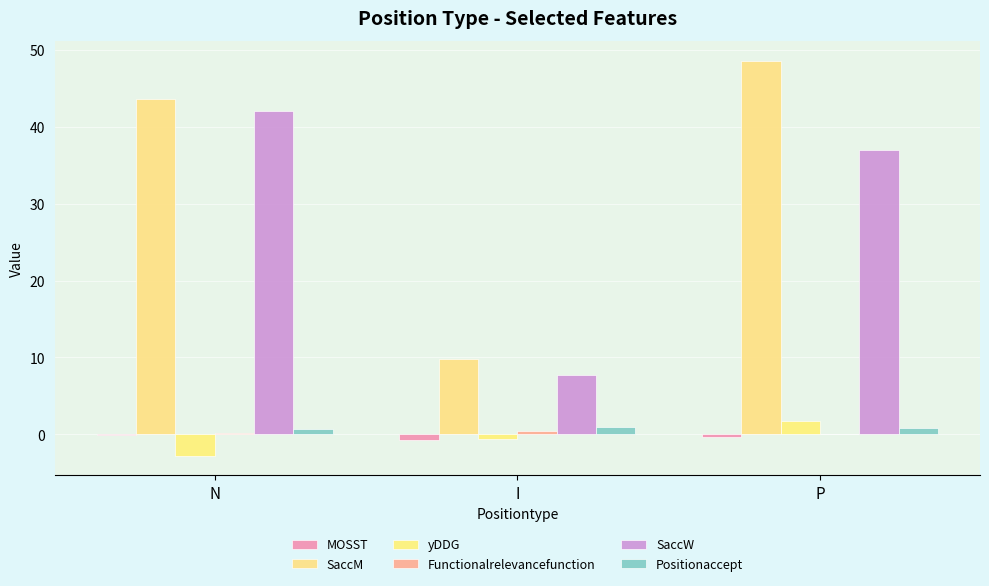

What is the maximum value shown in the chart?

48.6